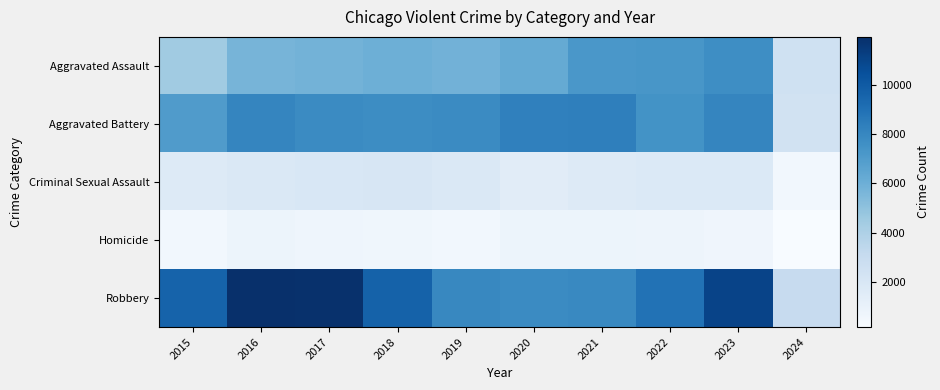

Reading right to left, what are all the values shown in this chart?

Aggravated Assault: 2024=2528	2023=7708	2022=7280	2021=7242	2020=6265	2019=5841	2018=6001	2017=5793	2016=5712	2015=4480
Aggravated Battery: 2024=2449	2023=8076	2022=7488	2021=8347	2020=8319	2019=7858	2018=7735	2017=7845	2016=8086	2015=7019
Criminal Sexual Assault: 2024=512	2023=1816	2022=1788	2021=1726	2020=1483	2019=1908	2018=2030	2017=1970	2016=1848	2015=1698
Homicide: 2024=162	2023=626	2022=724	2021=804	2020=787	2019=499	2018=588	2017=672	2016=786	2015=496
Robbery: 2024=3048	2023=11057	2022=8962	2021=7920	2020=7855	2019=7995	2018=9681	2017=11880	2016=11960	2015=9638